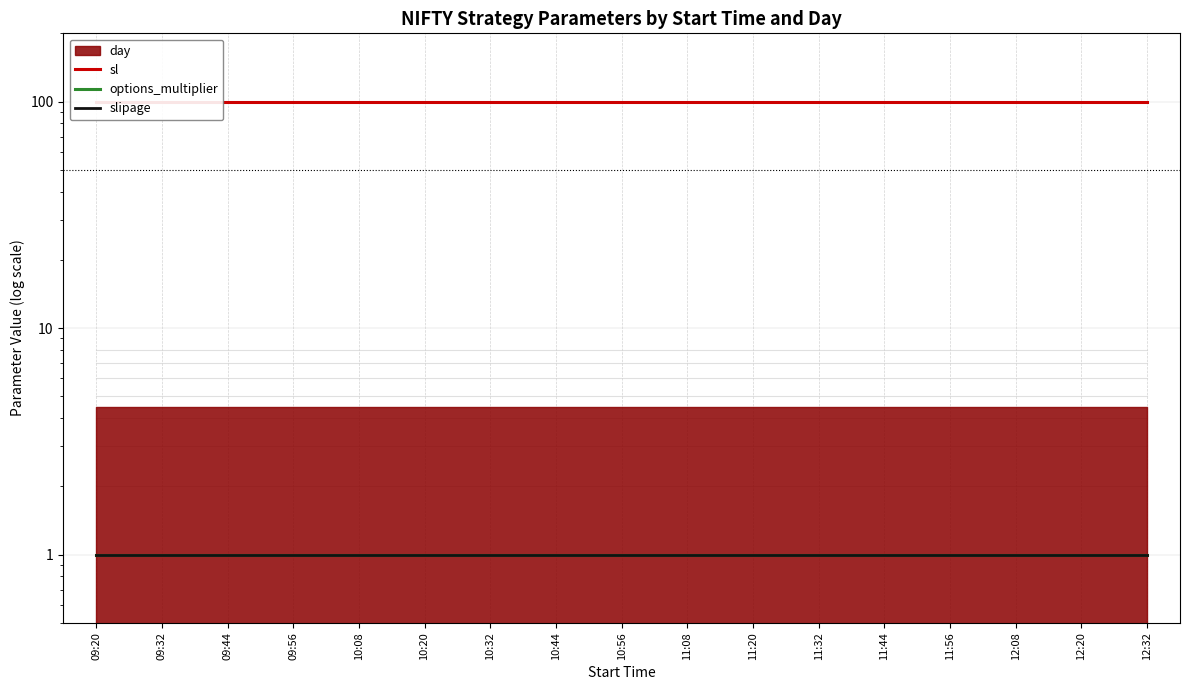

How many lines are shown in the chart?

3